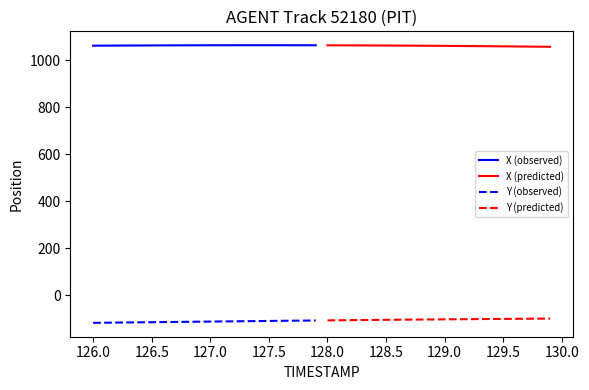

List the series in order of their peak value, lowest first.

Y (observed), Y (predicted), X (predicted), X (observed)